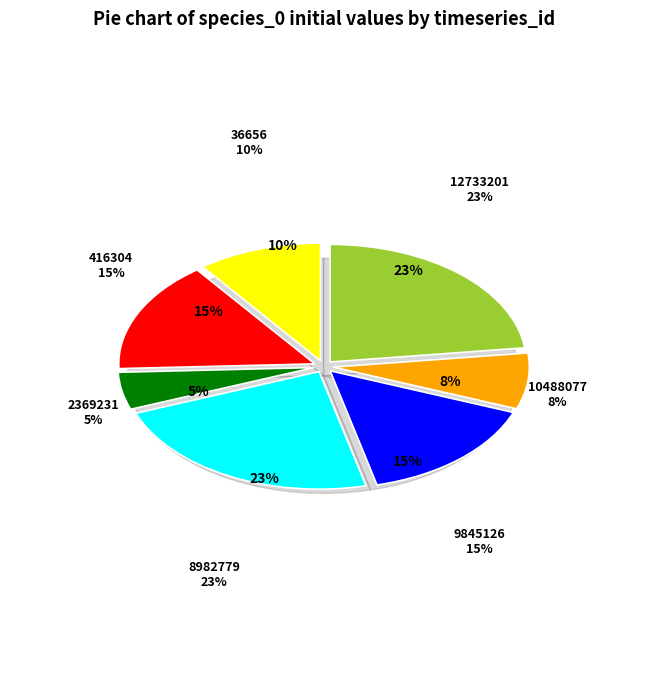

Which slice is the largest?

8982779